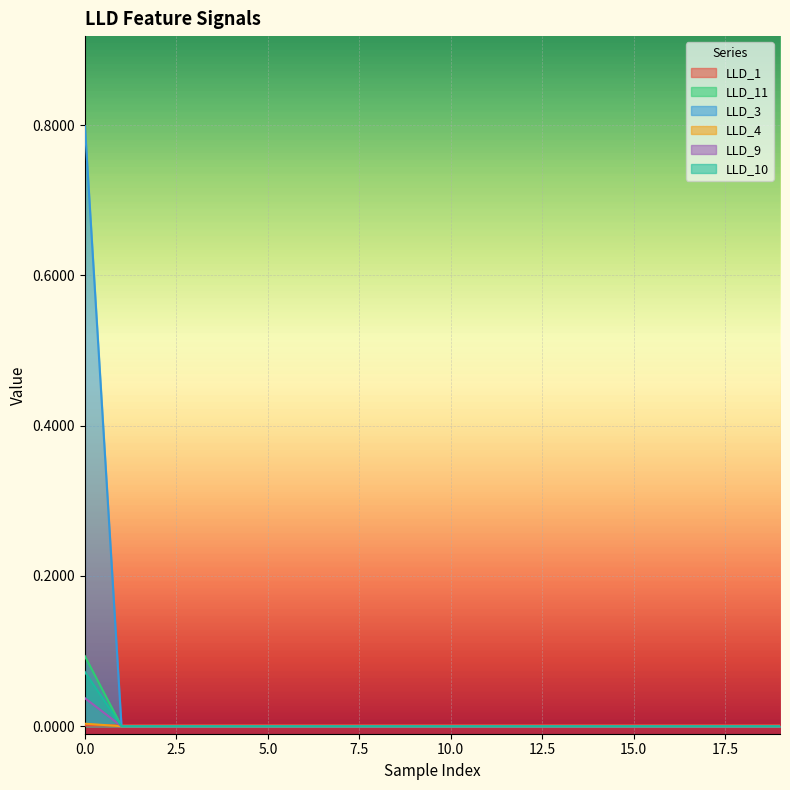

What are all the series names shown in the legend?

LLD_1, LLD_11, LLD_3, LLD_4, LLD_9, LLD_10